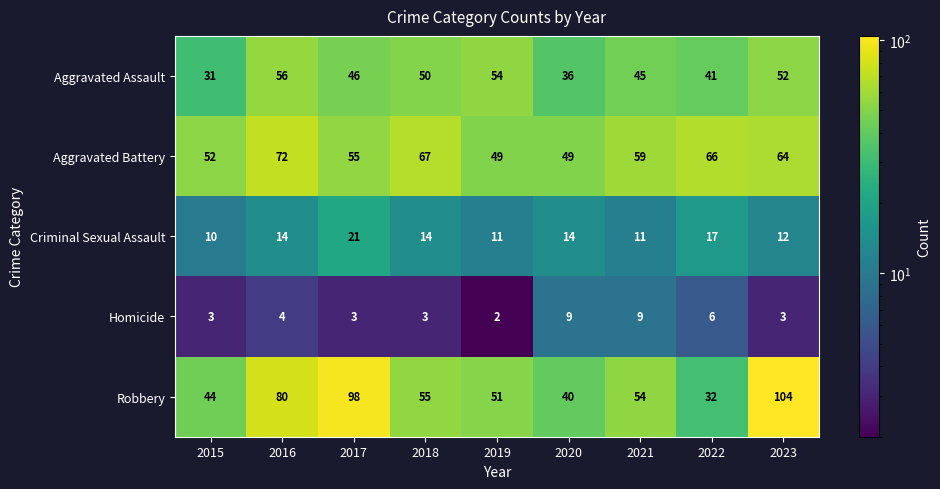

At which category does the chart reach its minimum across all series?

2019